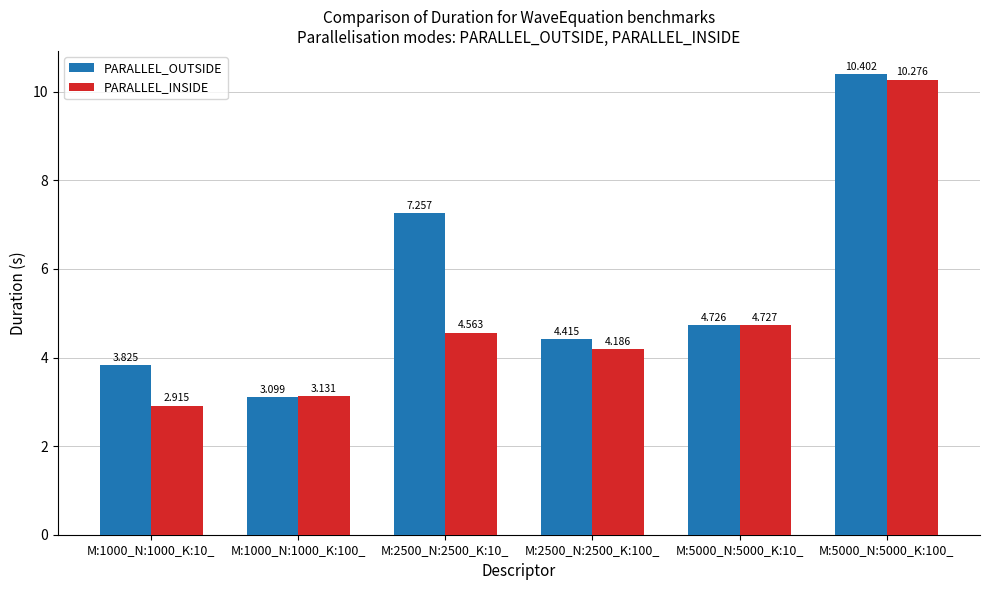

Rank the series at M:5000_N:5000_K:100_ from lowest to highest value.

PARALLEL_INSIDE, PARALLEL_OUTSIDE